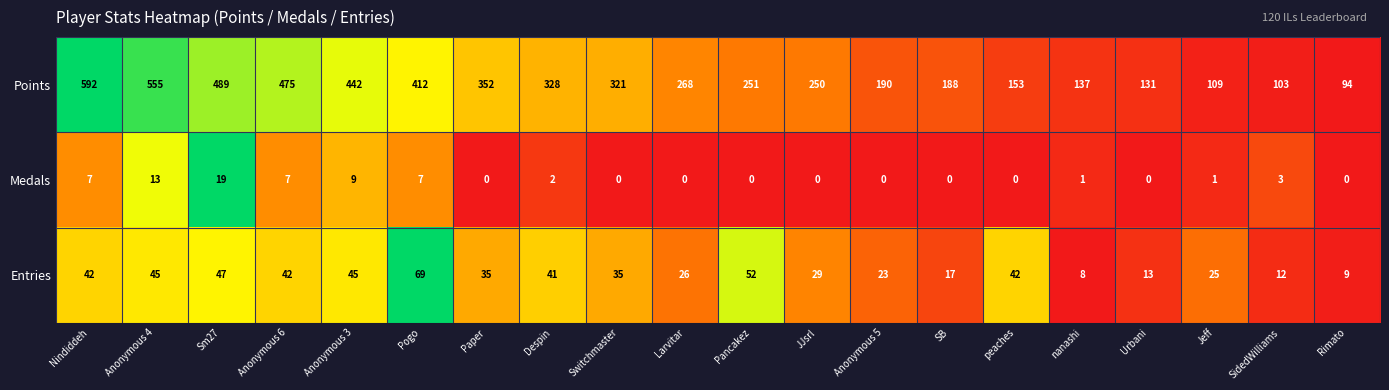

Which series has the widest spread of values?

Points